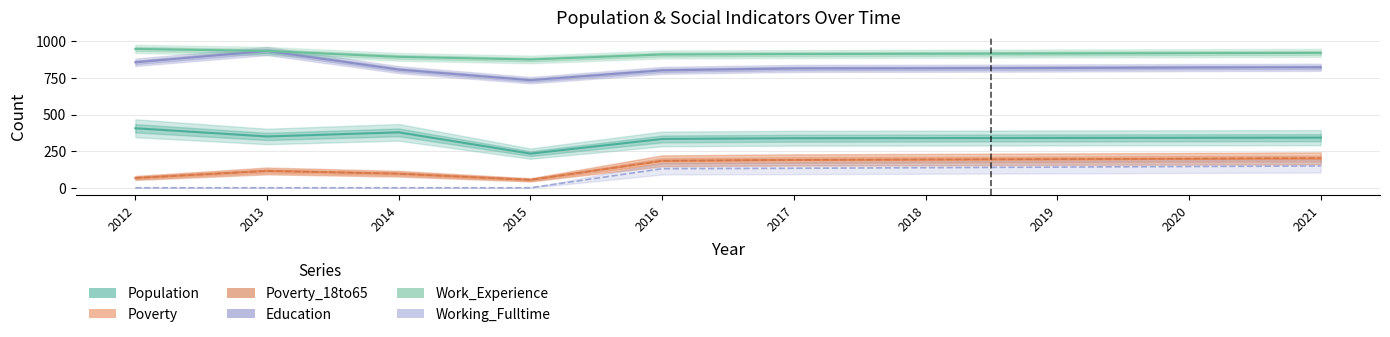

Does the chart have visible grid lines?

Yes